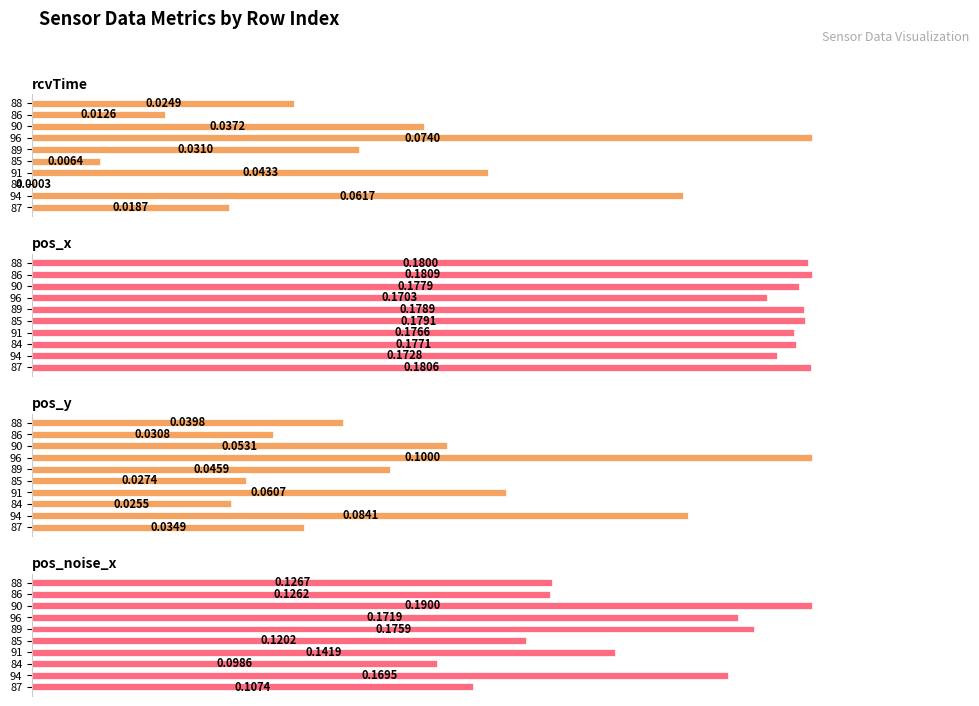

The rcvTime series shows 0.1 at 90. True or false?

False